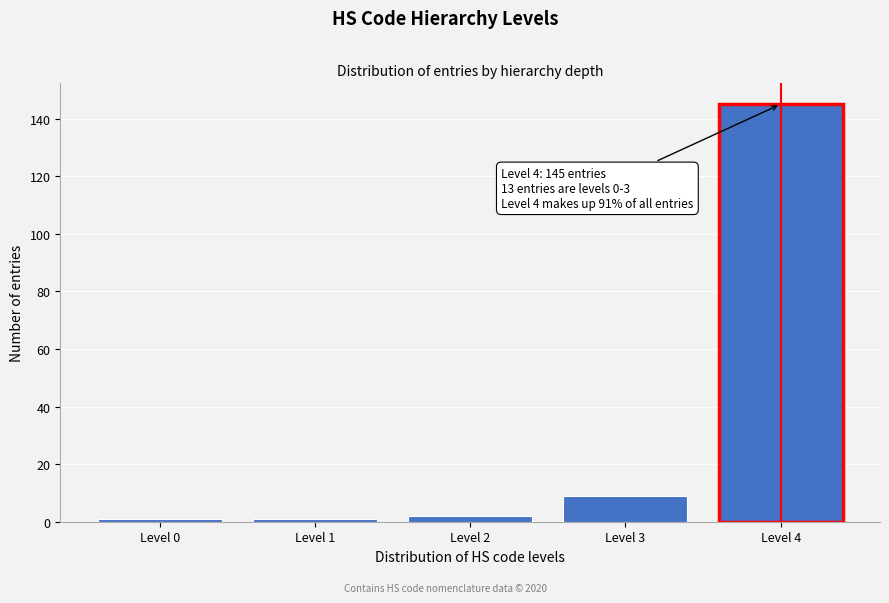

Reading left to right, list all the values displayed in this chart.

1	1	2	9	145